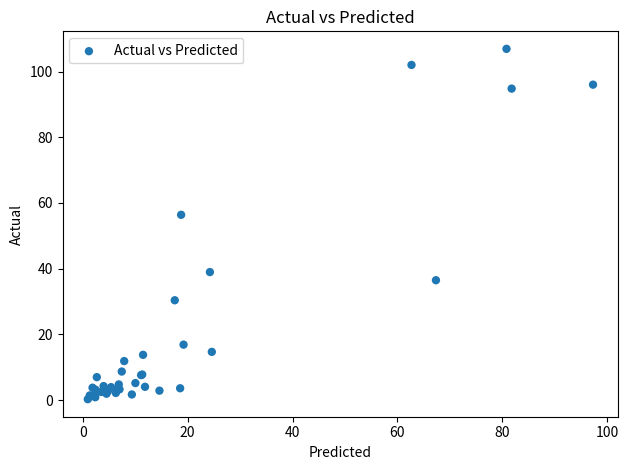

What Y value in the scatter plot is closest to 53?

56.4